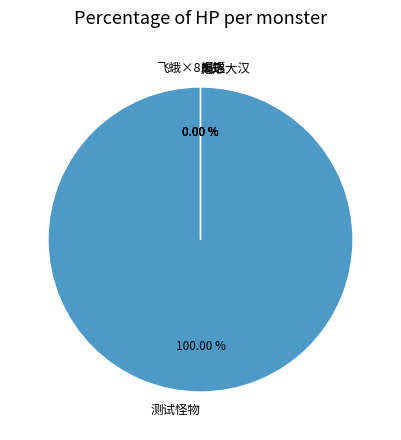

To the nearest percent, what is the difference between the largest and smallest slice percentages?

100%